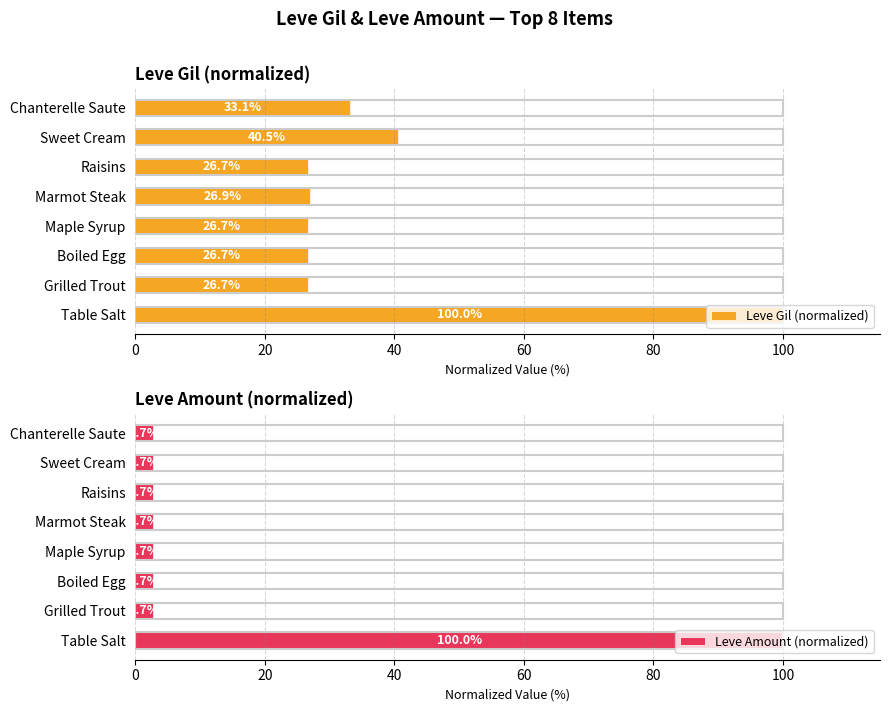

How many bars are there in total?

16